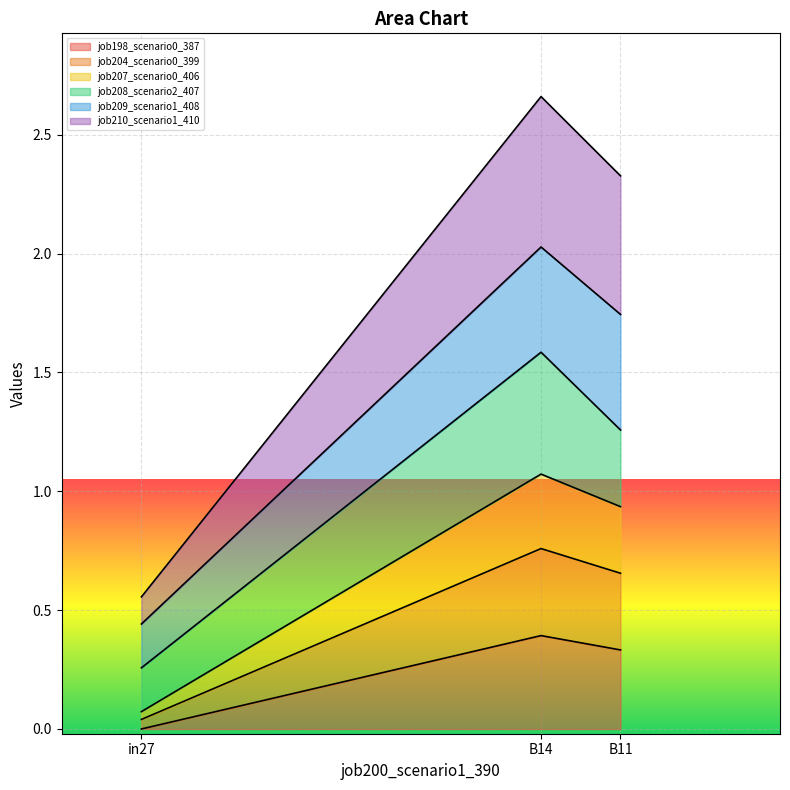

Which category has the highest value in the job198_scenario0_387 series?

B14